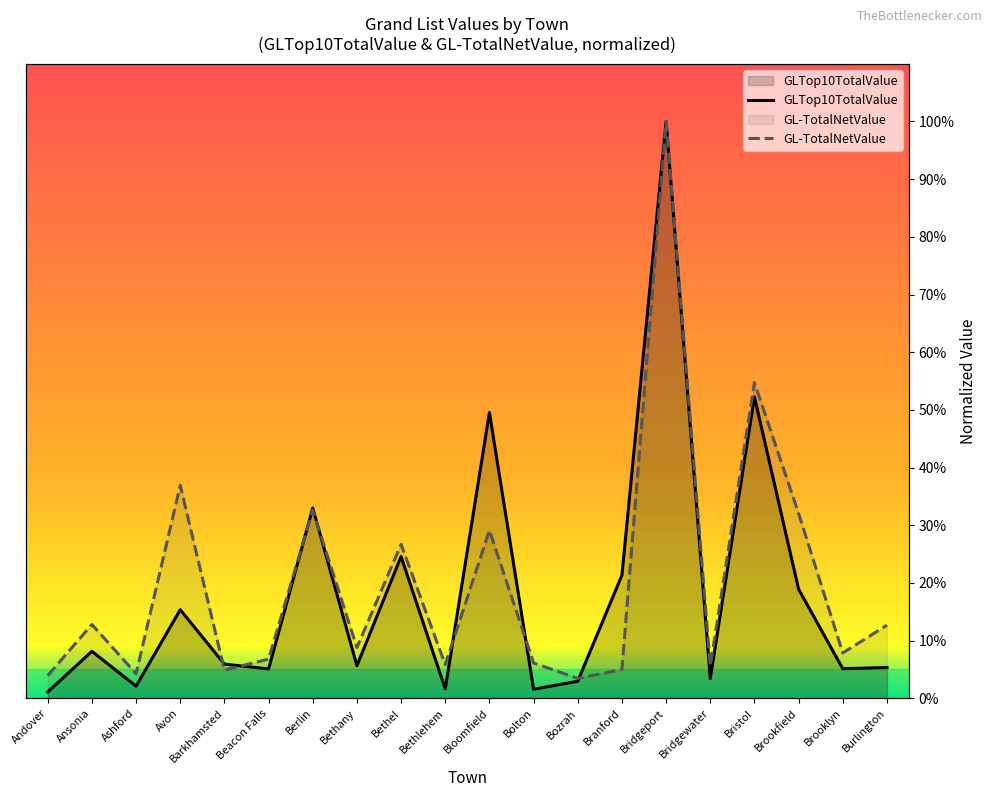

What is the difference between the second highest and minimum values in the GLTop10TotalValue series?

0.5